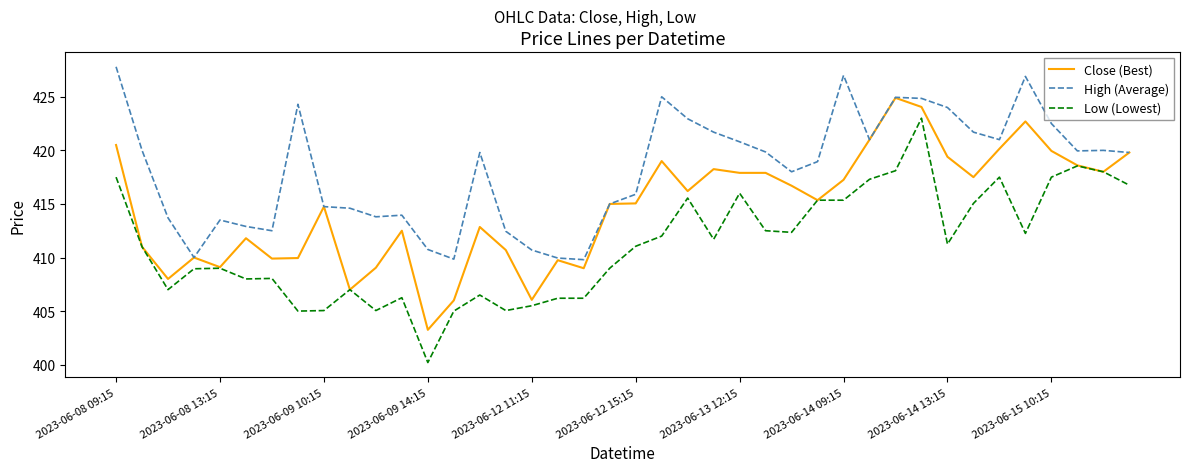

True or false: High (Average) and Low (Lowest) intersect in this chart.

False